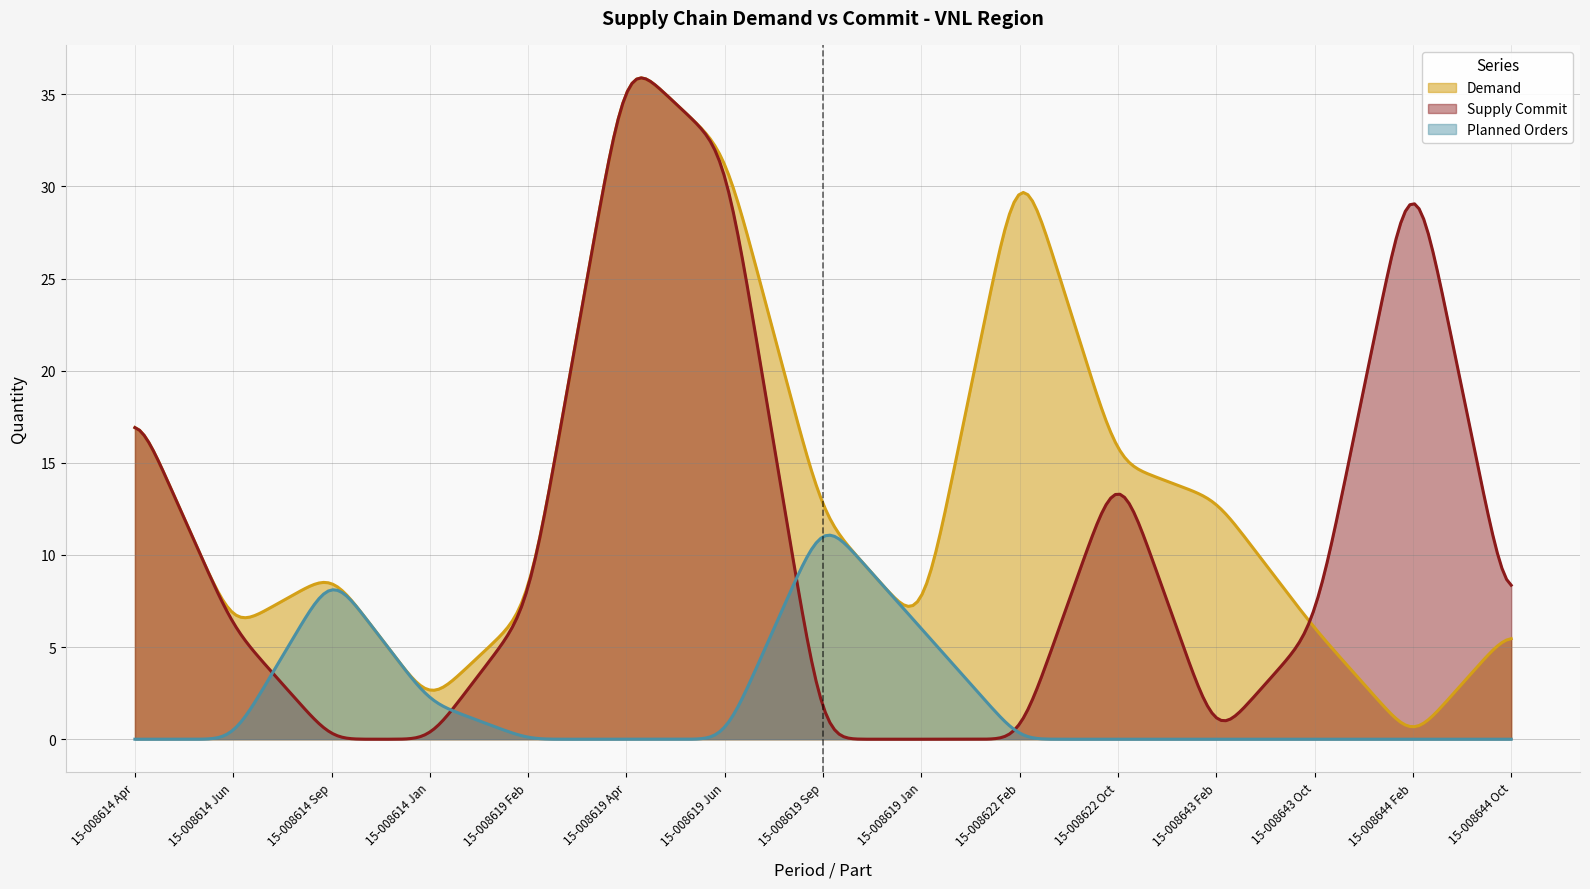

Does the chart display data point markers on the line(s)?

No